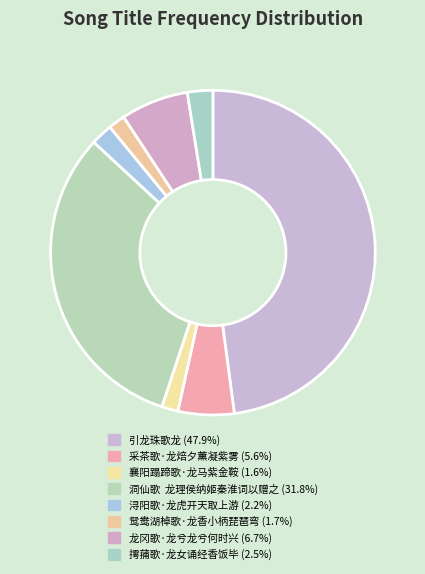

Is there a majority slice in this chart?

No